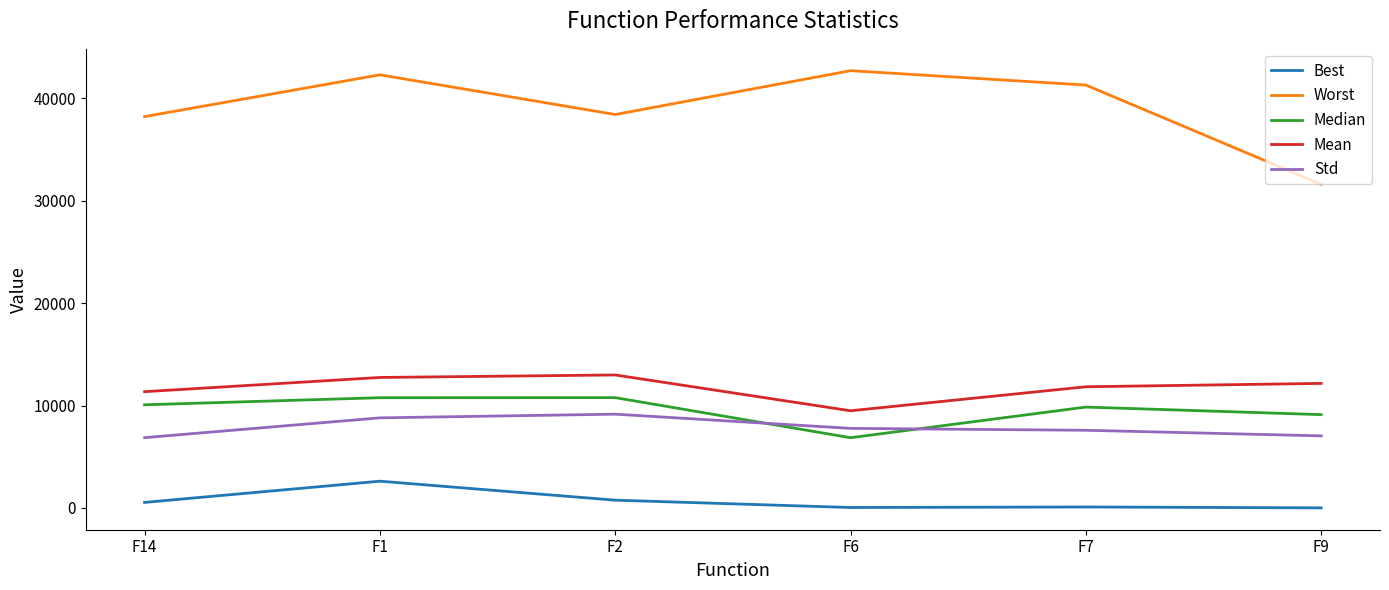

What is the minimum value for Mean?

9486.4